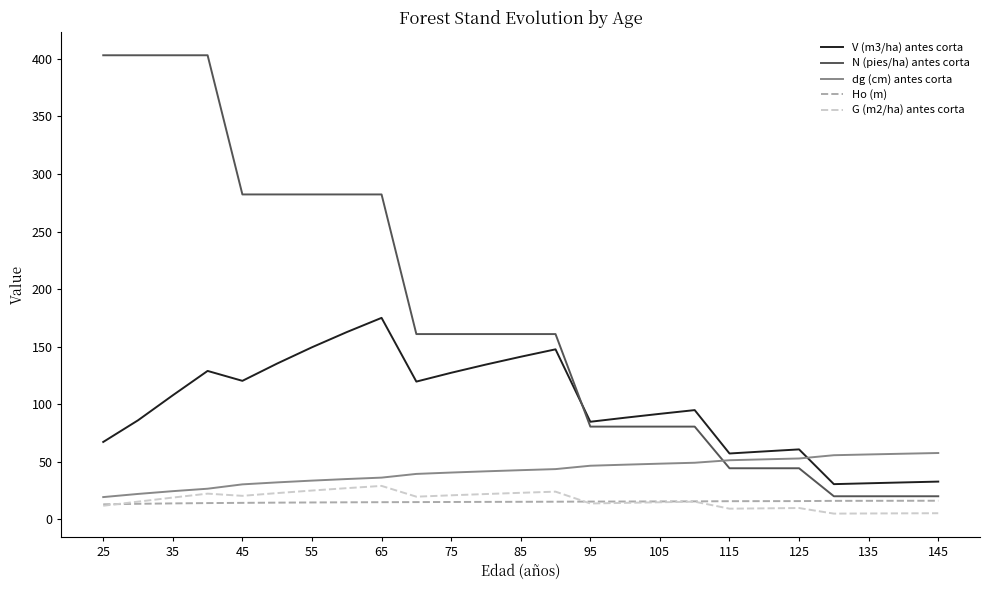

True or false: Ho (m) and V (m3/ha) antes corta cross at least once.

False